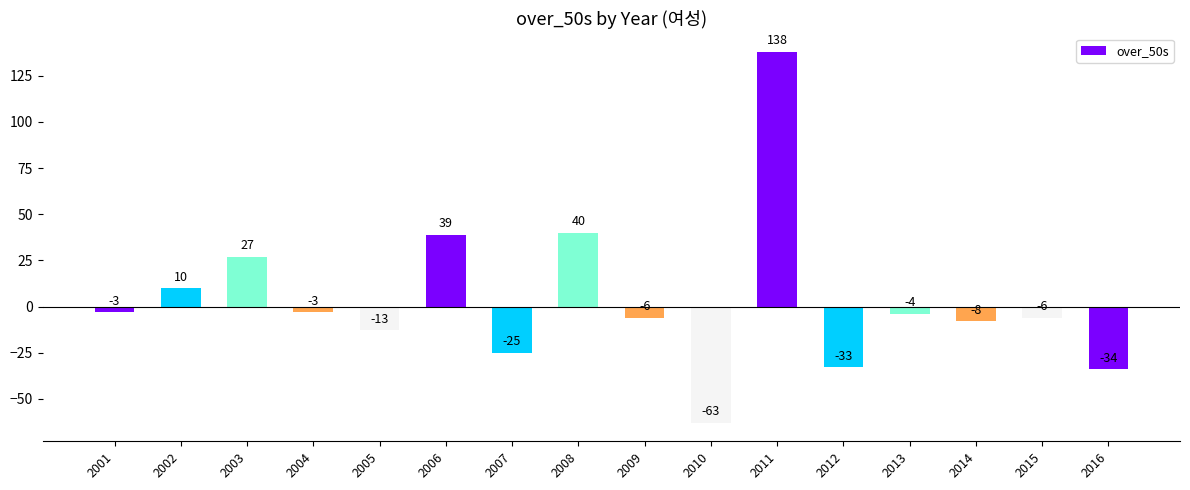

What is the sum of all values?

56